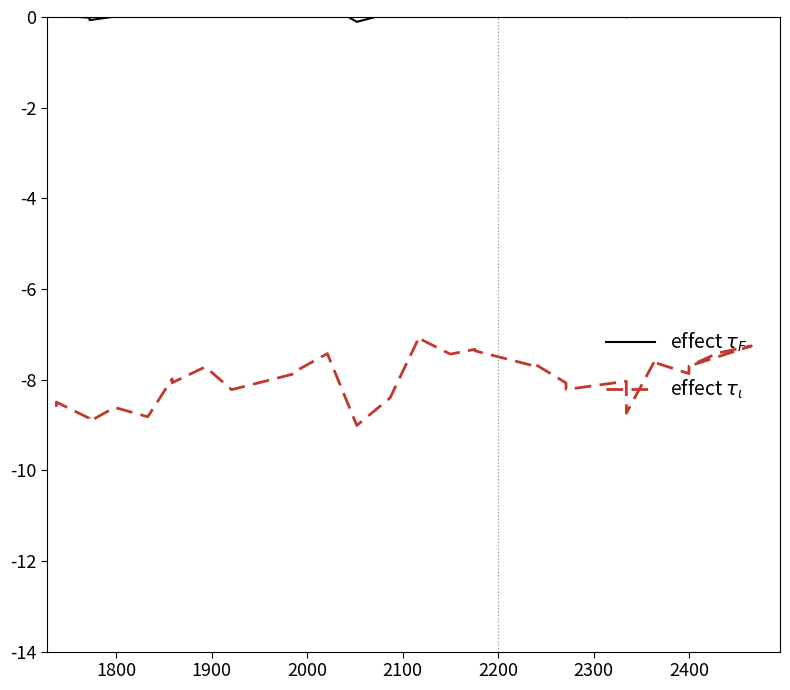

Which series has the largest range (max minus min)?

effect $\tau_\iota$